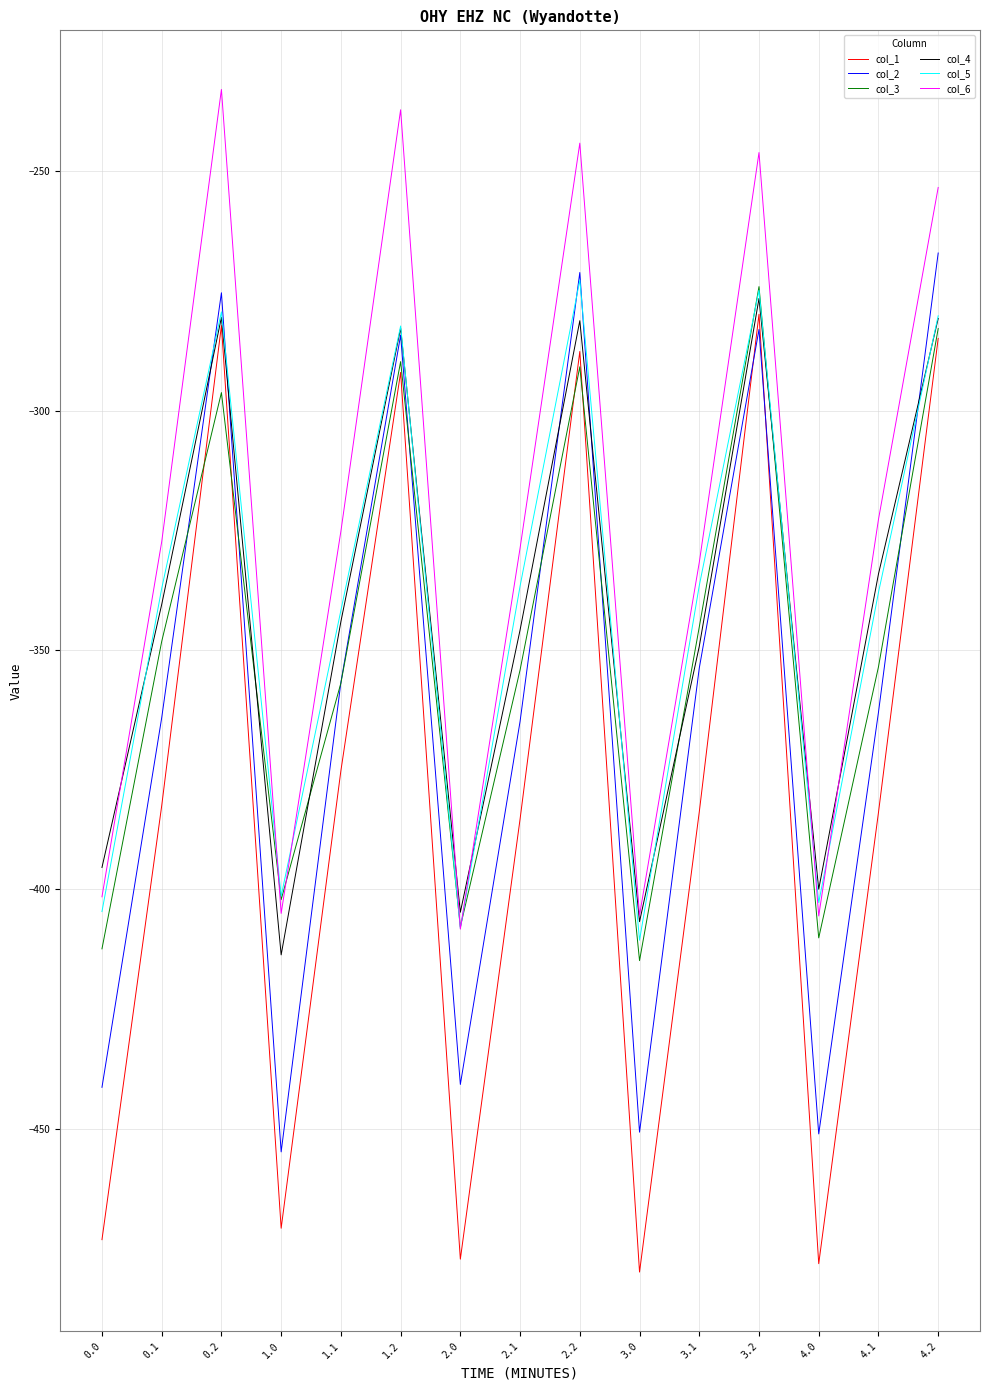

Reading left to right, extract all data points from this chart.

col_1: -473.2	-382.6	-282.2	-470.8	-375.2	-292.0	-477.2	-385.3	-287.6	-479.9	-383.8	-279.8	-478.2	-383.9	-284.9
col_2: -441.4	-364.2	-275.4	-454.8	-356.8	-284.2	-440.8	-364.9	-271.1	-450.7	-353.8	-283.0	-451.1	-363.0	-267.1
col_3: -412.4	-348.2	-296.2	-402.1	-356.9	-289.7	-407.8	-354.2	-290.8	-414.9	-345.2	-274.1	-410.1	-353.5	-282.8
col_4: -395.4	-340.5	-280.5	-413.7	-344.1	-282.8	-404.8	-345.8	-281.2	-406.7	-349.2	-276.6	-400.0	-334.1	-280.7
col_5: -404.6	-337.1	-279.4	-401.4	-341.7	-282.3	-408.1	-336.6	-272.7	-410.6	-336.5	-274.8	-402.8	-338.0	-280.2
col_6: -401.6	-327.4	-232.9	-405.0	-325.2	-237.1	-408.3	-328.7	-244.1	-405.4	-331.7	-246.1	-405.6	-322.7	-253.4